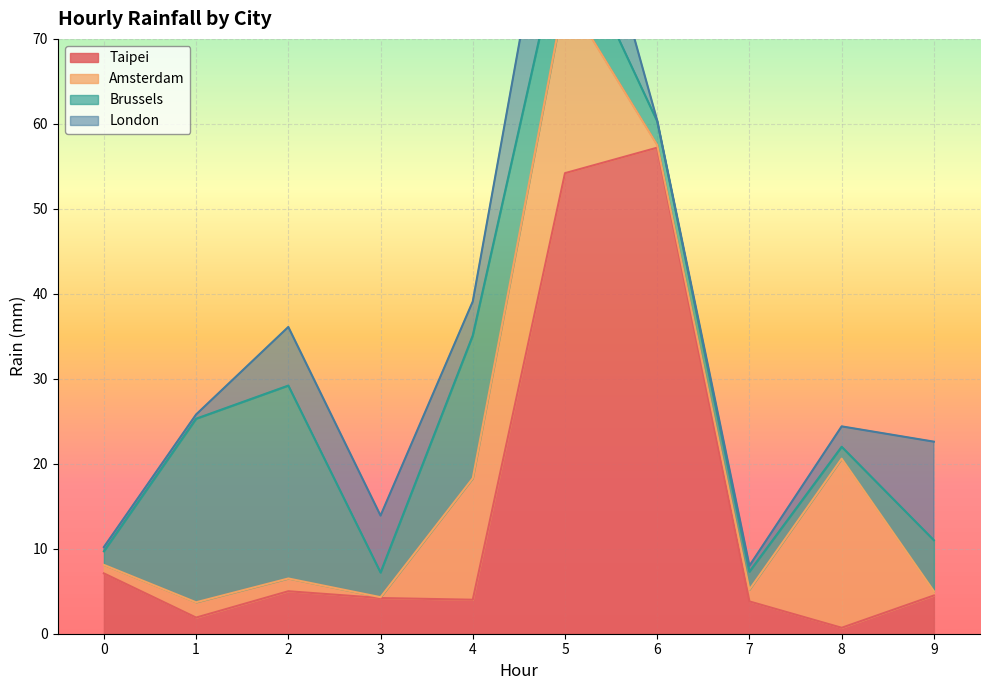

List the labels in order of London value, smallest first.

6, 0, 1, 7, 8, 4, 3, 2, 9, 5